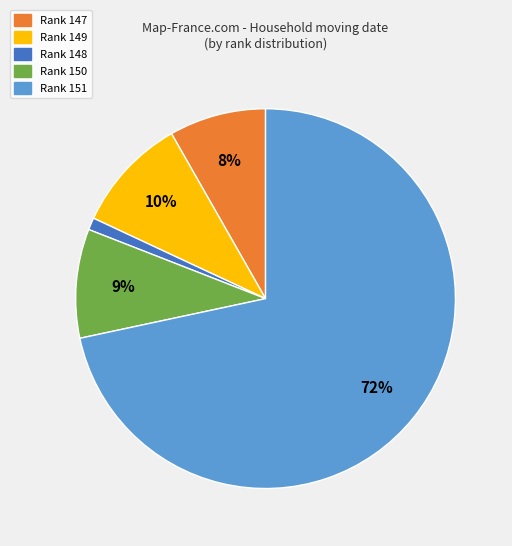

What is the smallest slice in the pie chart?

Rank 148